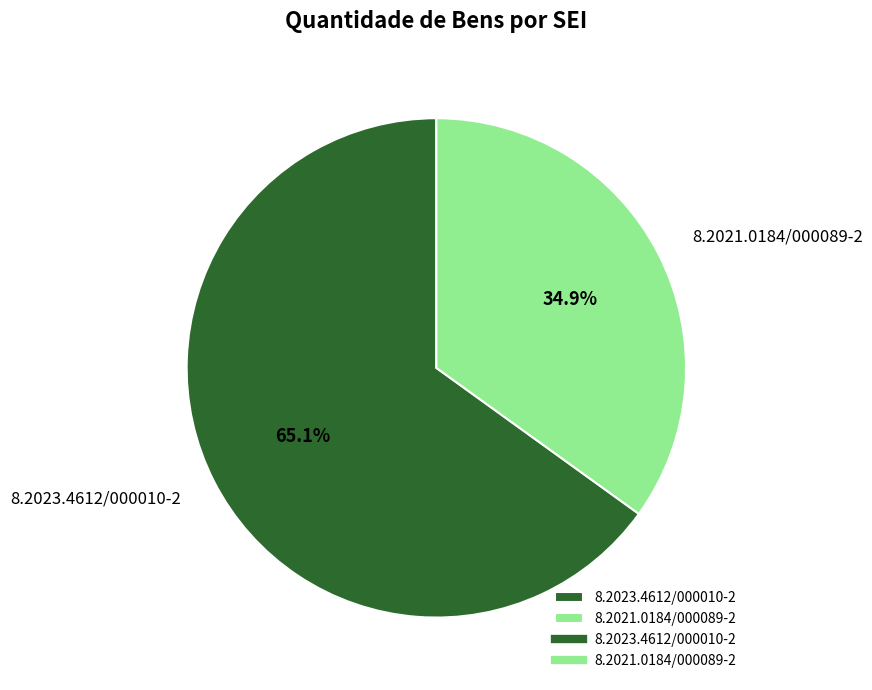

What is the ratio of the value at 8.2021.0184/000089-2 to the value at 8.2023.4612/000010-2?

0.5